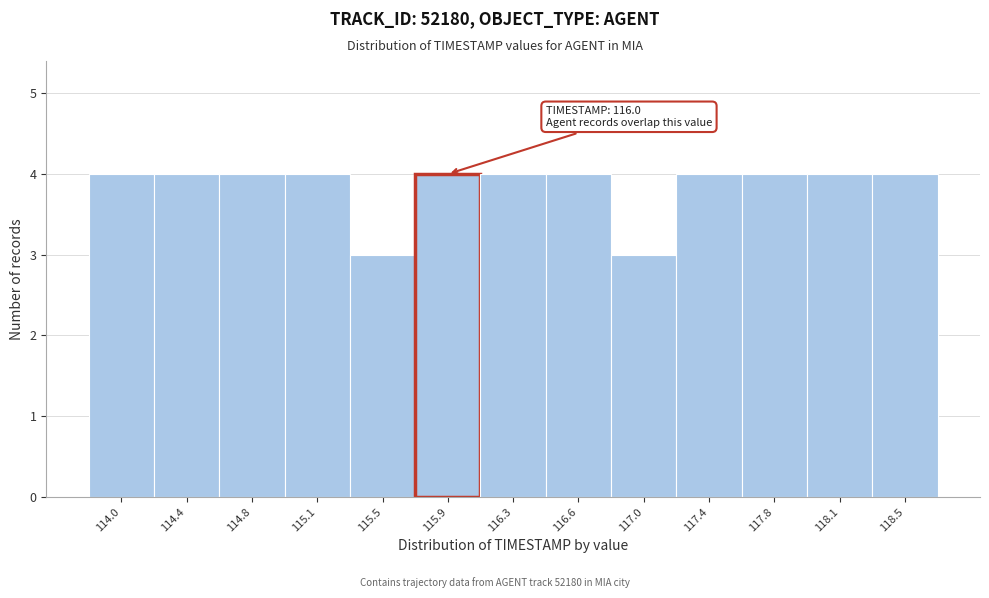

Reading right to left, extract all data points from this chart.

118.5=4	118.1=4	117.8=4	117.4=4	117.0=3	116.6=4	116.3=4	115.9=4	115.5=3	115.1=4	114.8=4	114.4=4	114.0=4